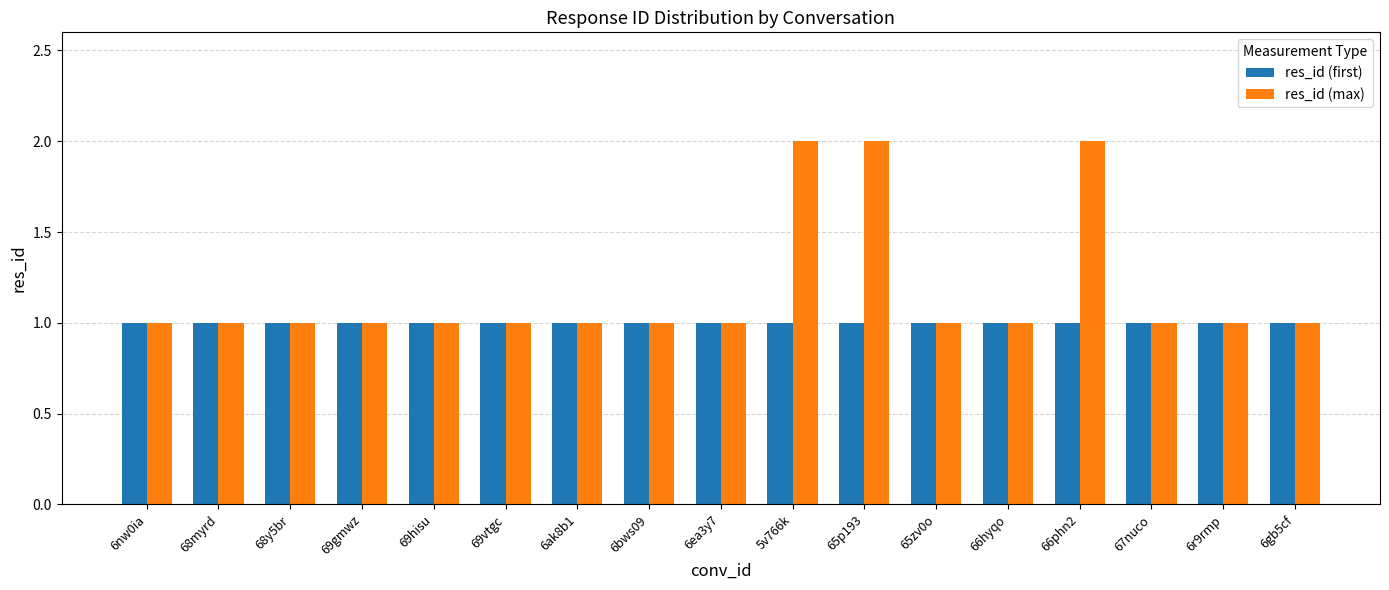

The value of res_id (first) at 69vtgc is 2. True or false?

False